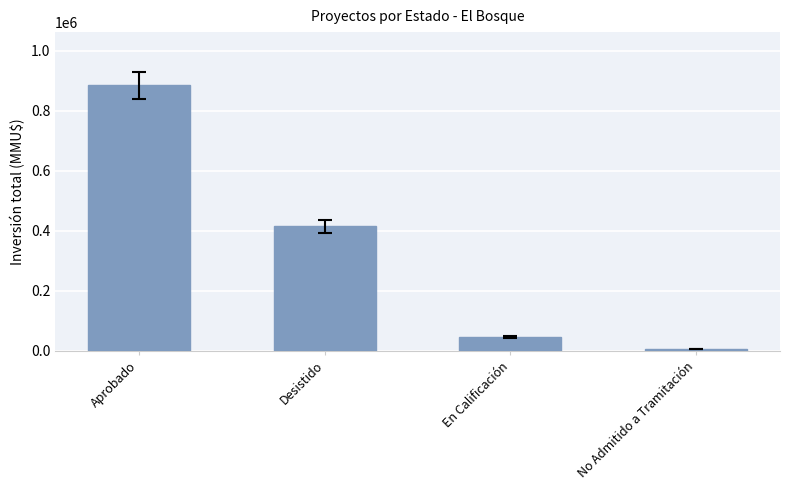

What is the sum of the values at No Admitido a Tramitación and En Calificación?

51466